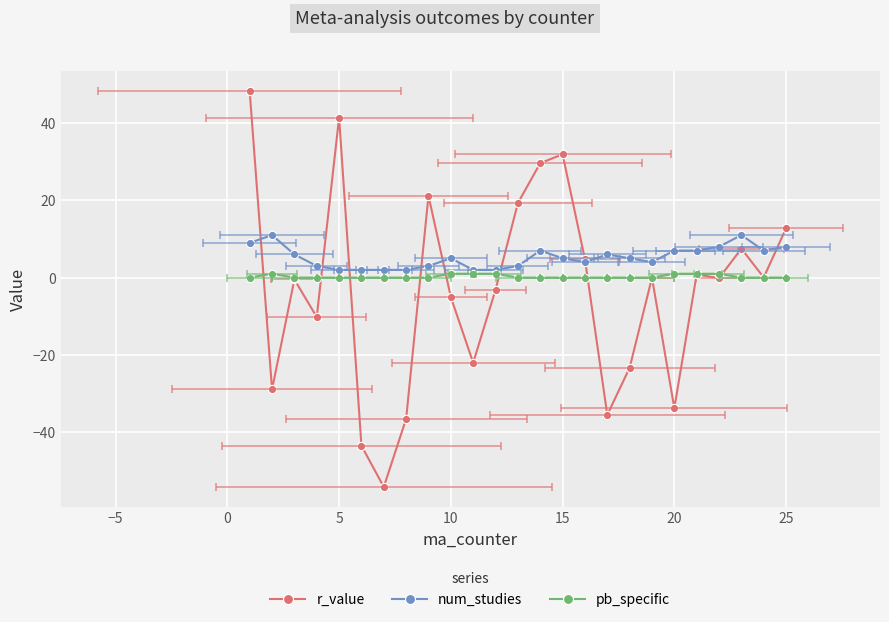

Count the pb_specific values in the range 0 to 1.

25